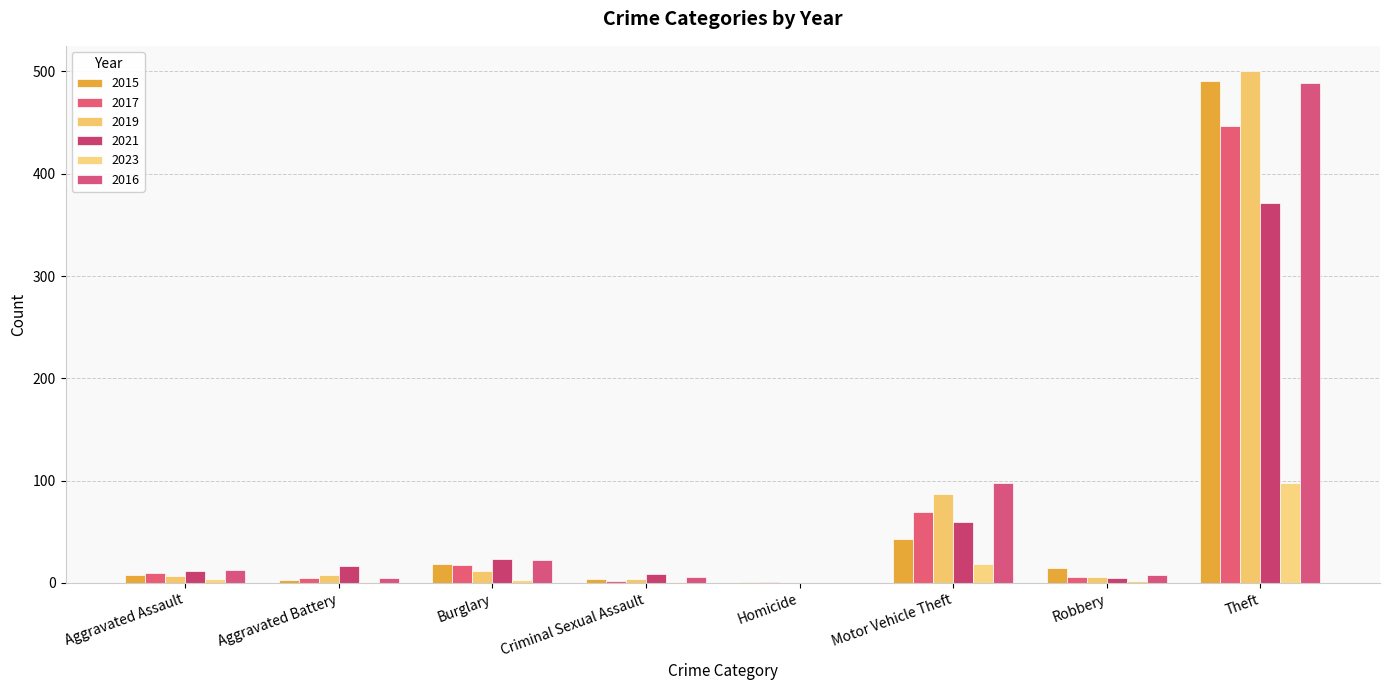

Which has a higher value, Aggravated Battery or Burglary?

Burglary